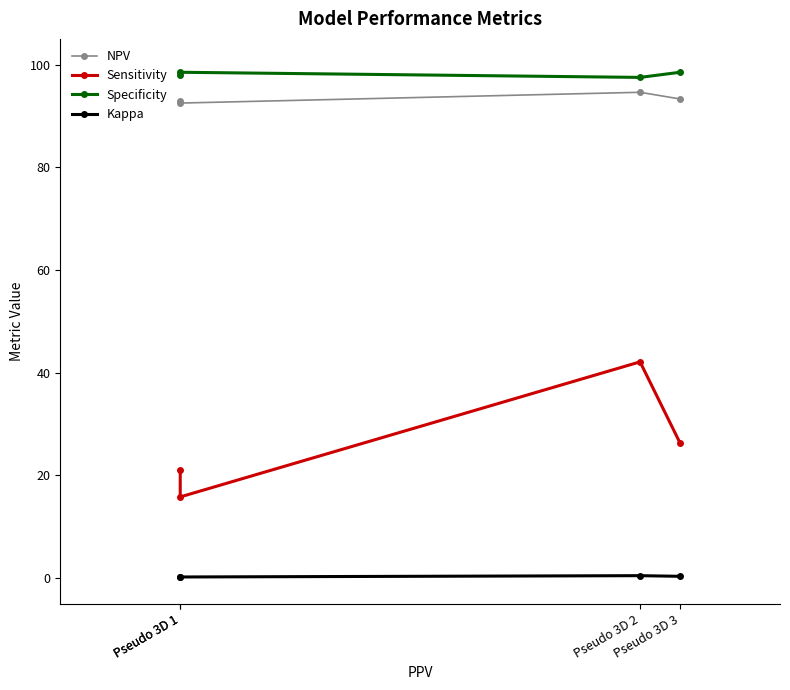

Between Pseudo 3D 1 and Pseudo 3D 3, which is larger?

Pseudo 3D 3